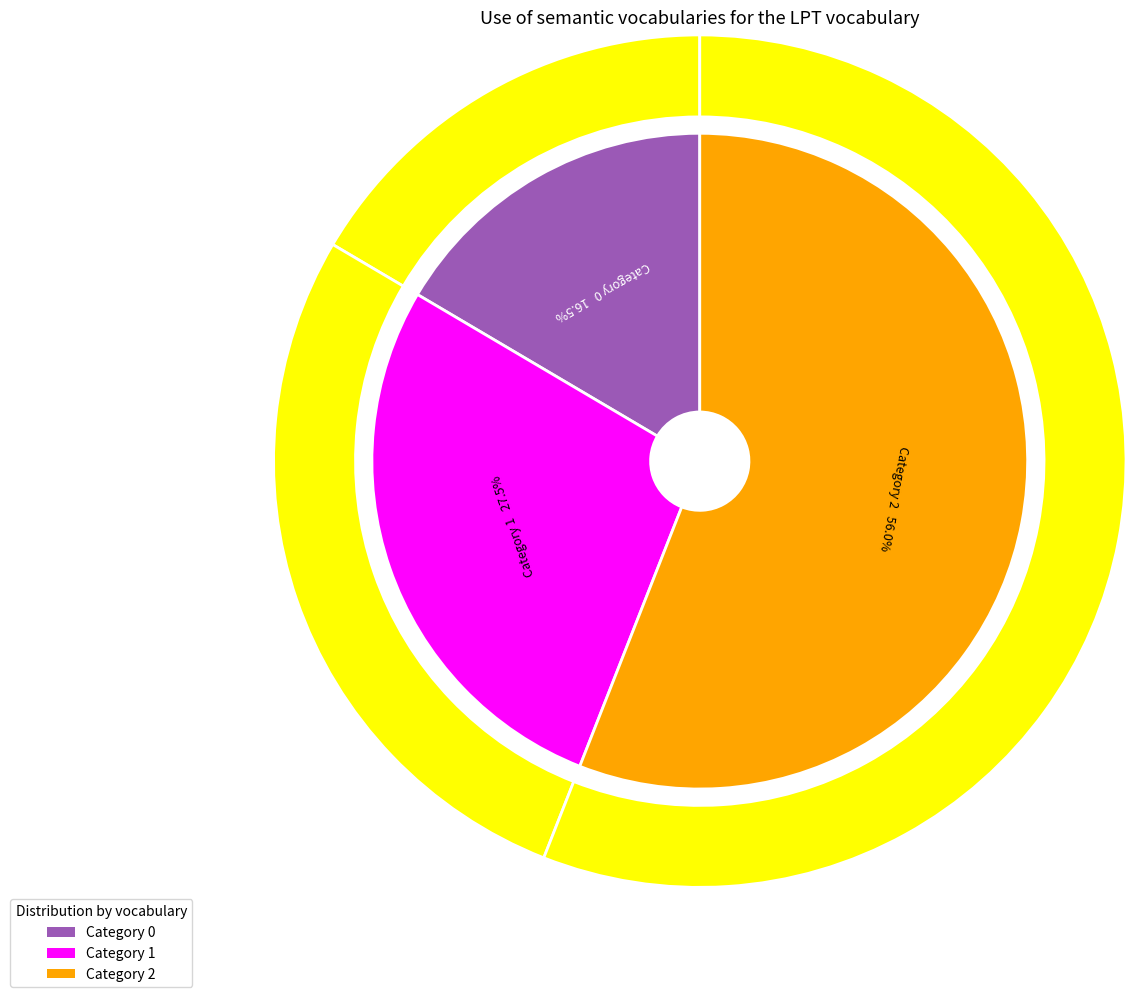

Is it true that 0 is 26% of the pie?

False